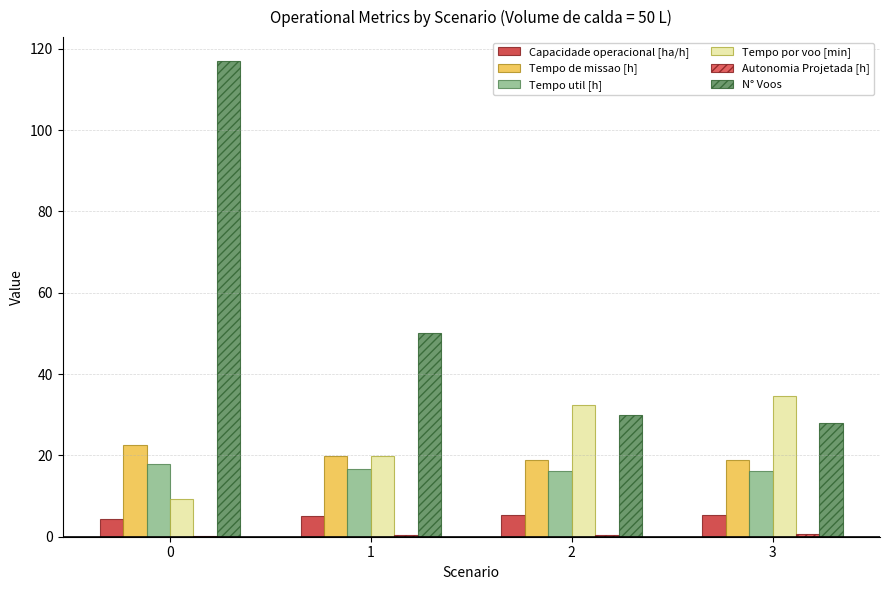

Are the bars grouped side by side (vs. stacked)?

Yes